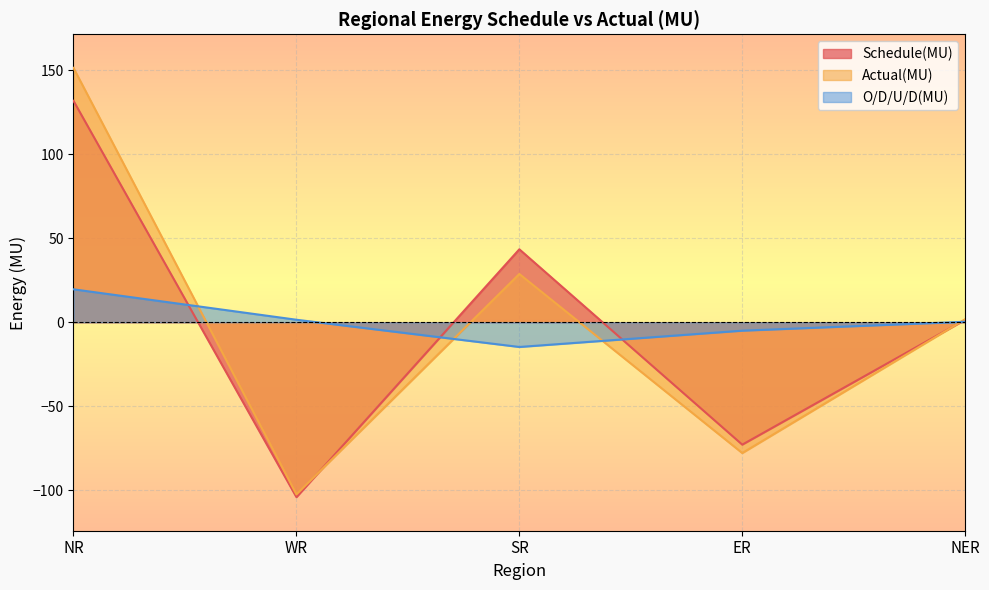

After their last crossing, which series has the higher values: Schedule(MU) or Actual(MU)?

Actual(MU)